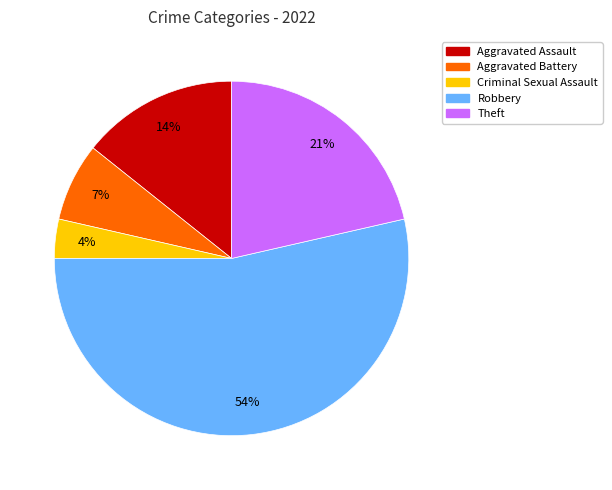

Does Aggravated Battery account for over 50% of the chart?

No